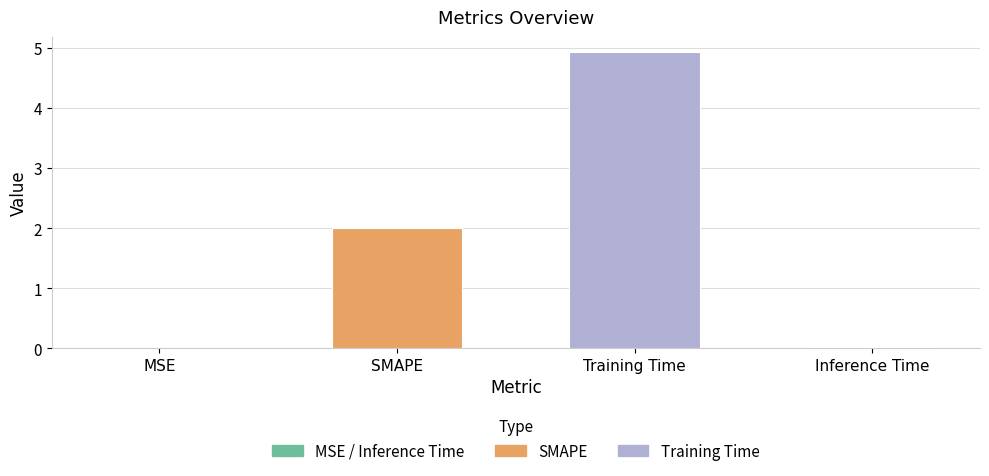

What is the maximum value shown in the chart?

4.9